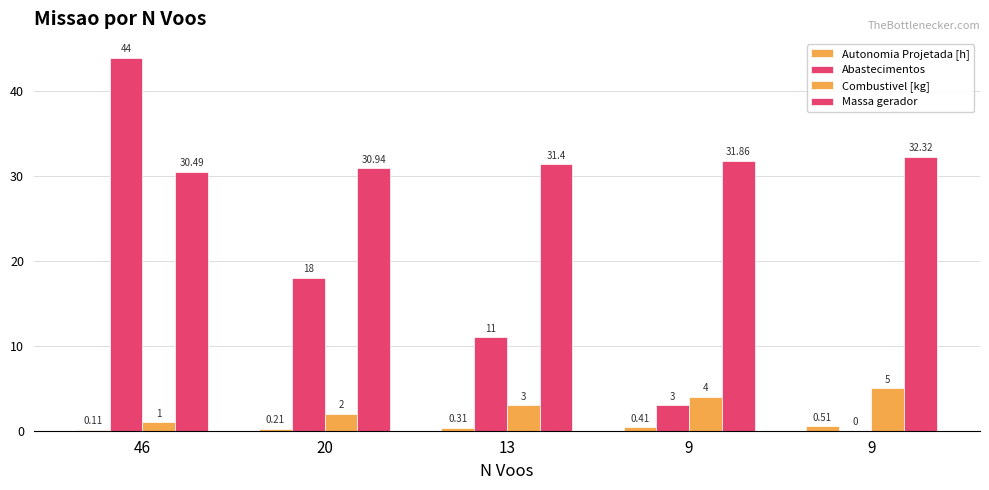

At which label is Abastecimentos closest to 22?

20